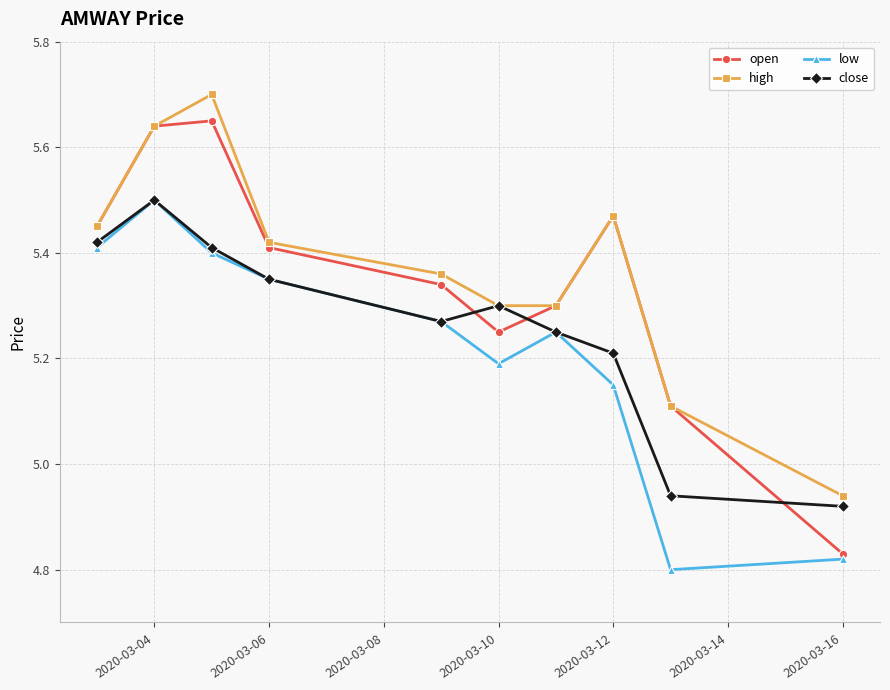

How many low values are between 5 and 6?

8